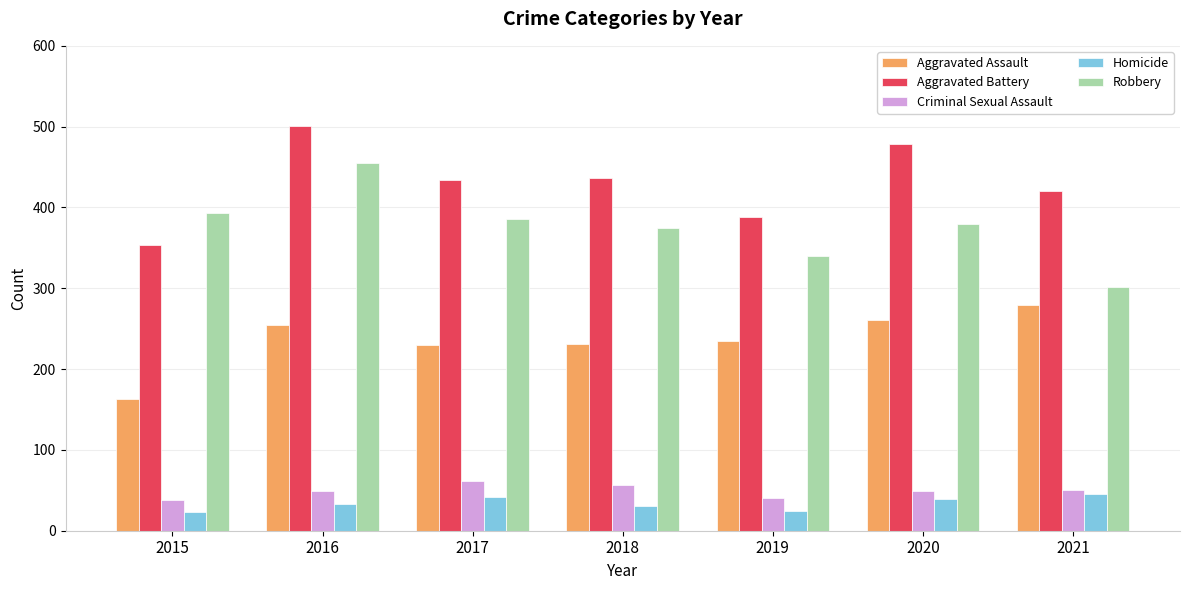

At which label does Aggravated Assault reach its minimum?

2015